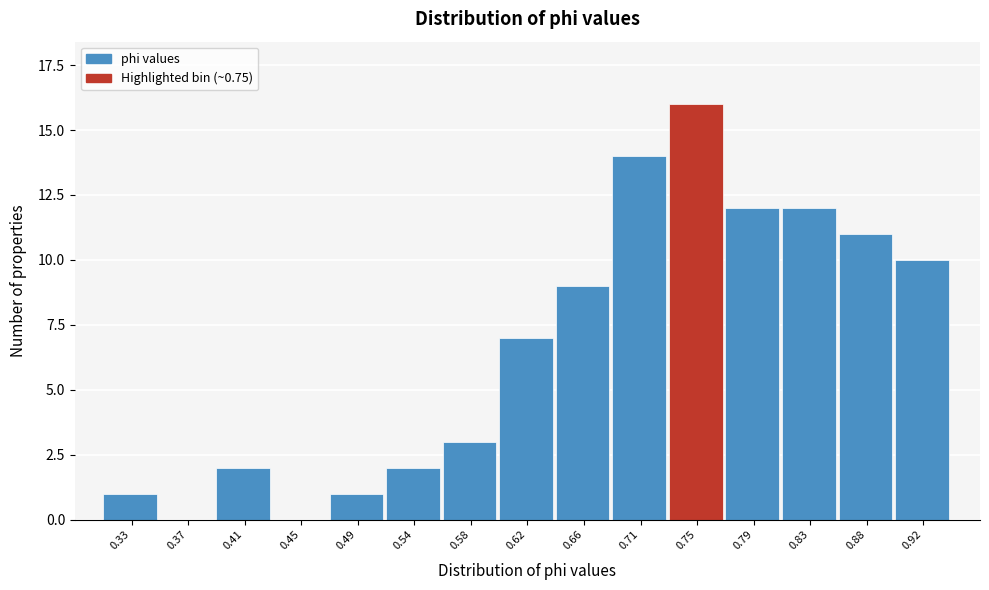

Reading left to right, transcribe all the data shown in this chart.

0.33=1	0.37=0	0.41=2	0.45=0	0.49=1	0.54=2	0.58=3	0.62=7	0.66=9	0.71=14	0.75=16	0.79=12	0.83=12	0.88=11	0.92=10